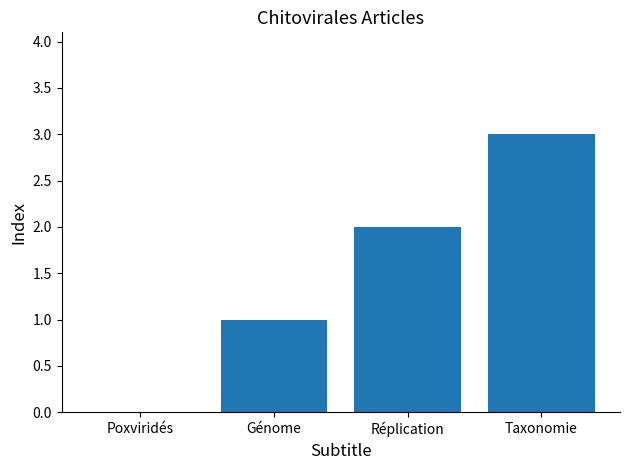

What is the sum of the values at Génome and Taxonomie?

4